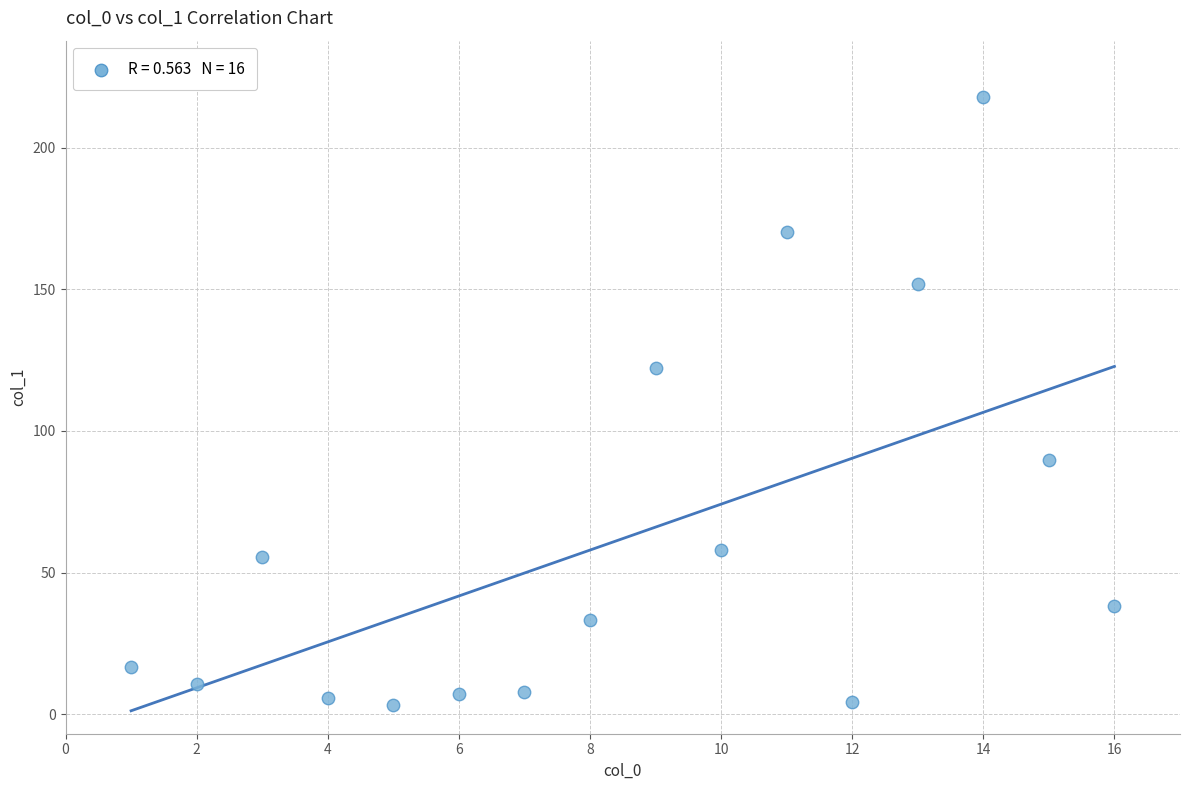

What is the range of Y values (max minus min)?

214.5